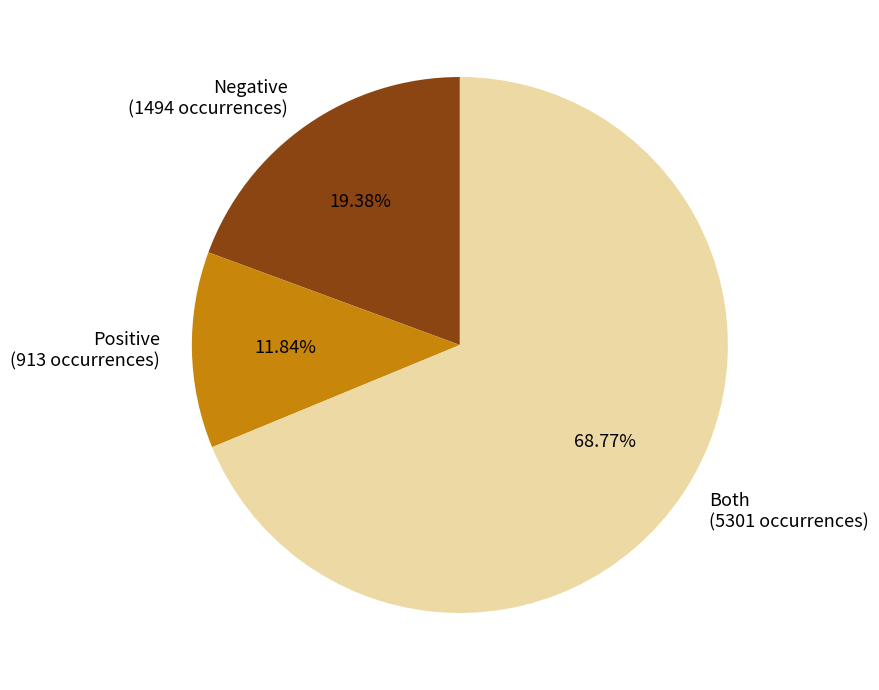

What is the majority slice?

Both (5301 occurrences)